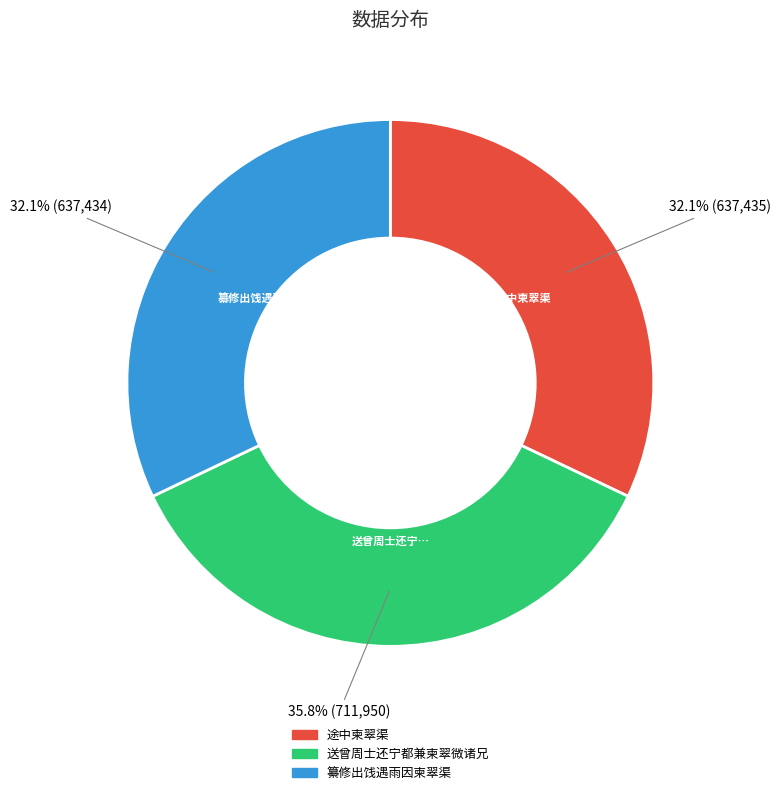

What is the ratio of the value at 纂修出饯遇雨因柬翠渠 to the value at 送曾周士还宁都兼柬翠微诸兄?

0.9